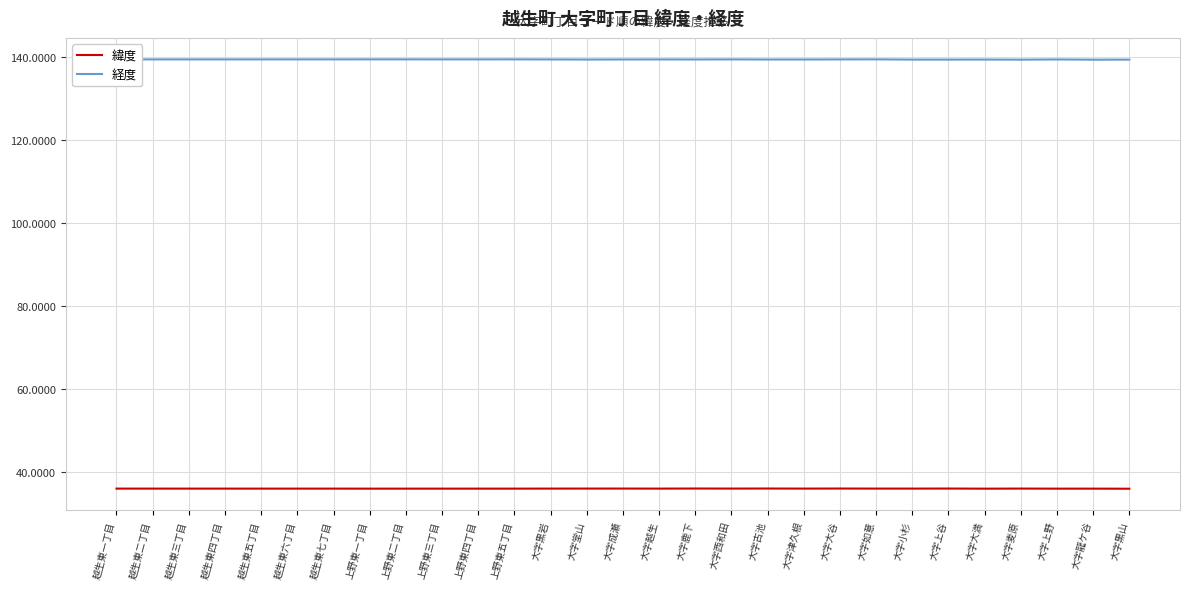

True or false: 経度 and 緯度 cross at least once.

False